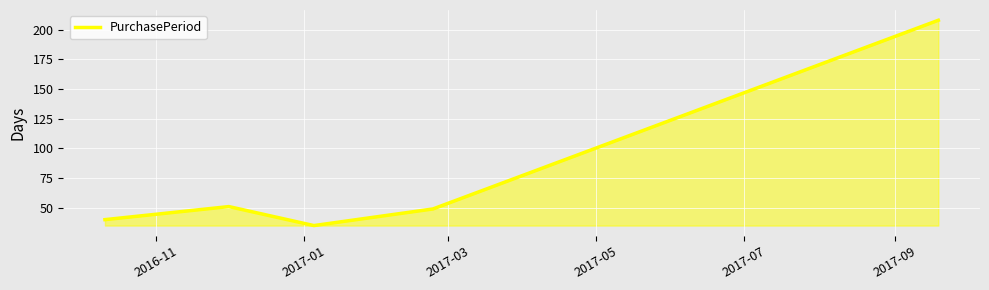

Reading right to left, list all the values displayed in this chart.

208	49	35	51	40